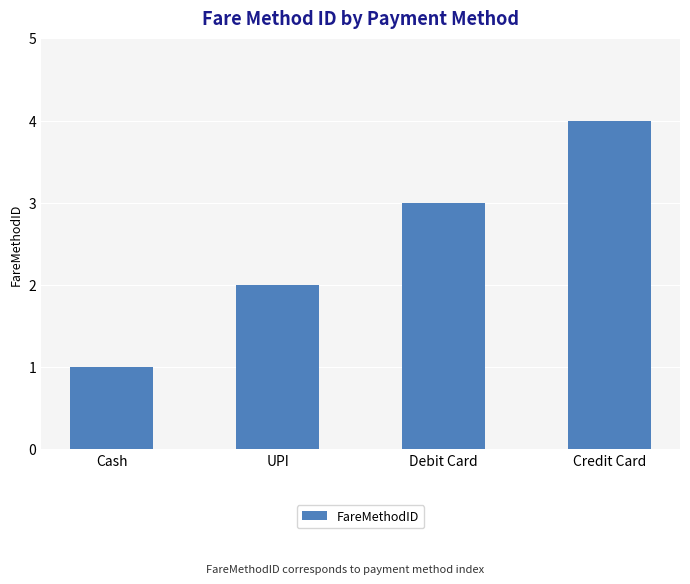

What is the difference between the maximum and minimum values?

3